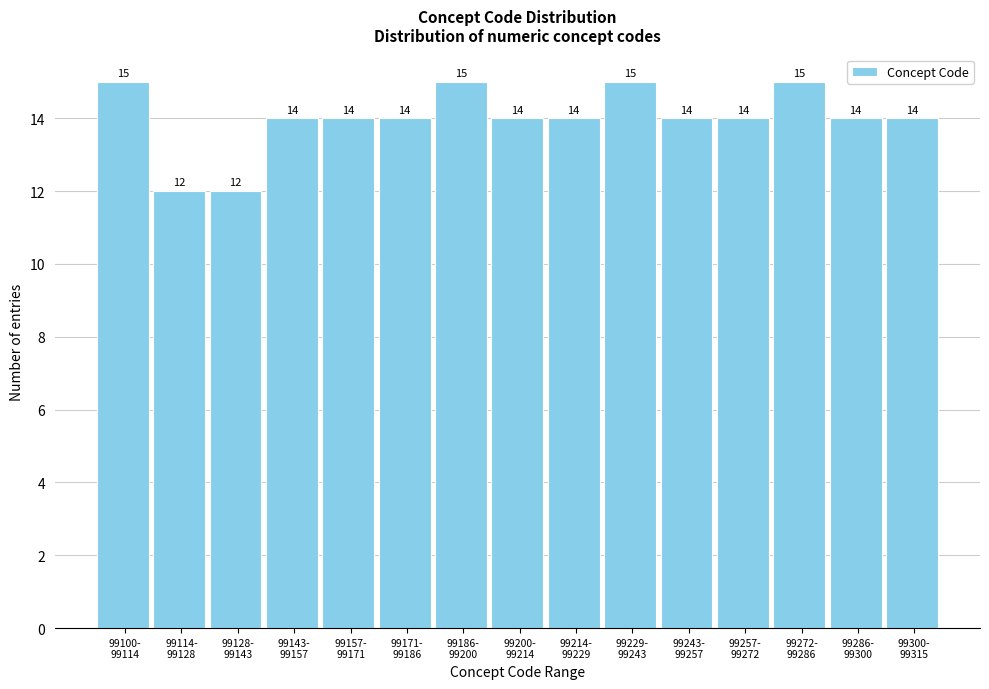

Reading left to right, extract all data points from this chart.

15	12	12	14	14	14	15	14	14	15	14	14	15	14	14